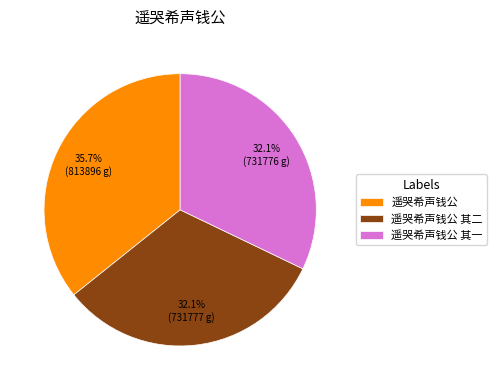

To the nearest percent, what is the difference between the 遥哭希声钱公 其一 and 遥哭希声钱公 slice percentages?

4%